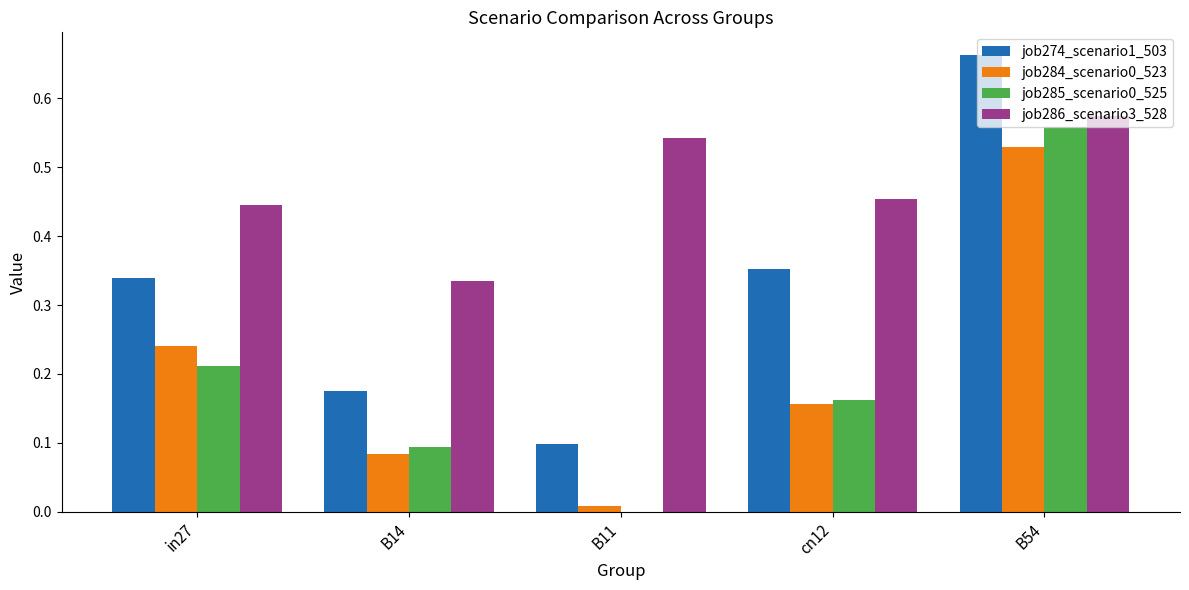

At which category is the sum across all series the highest?

B54